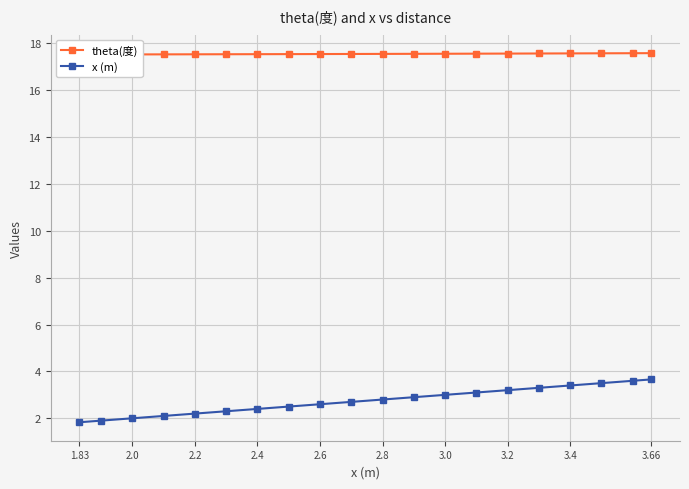

The x (m) series shows 3.2 at 3.2. True or false?

True